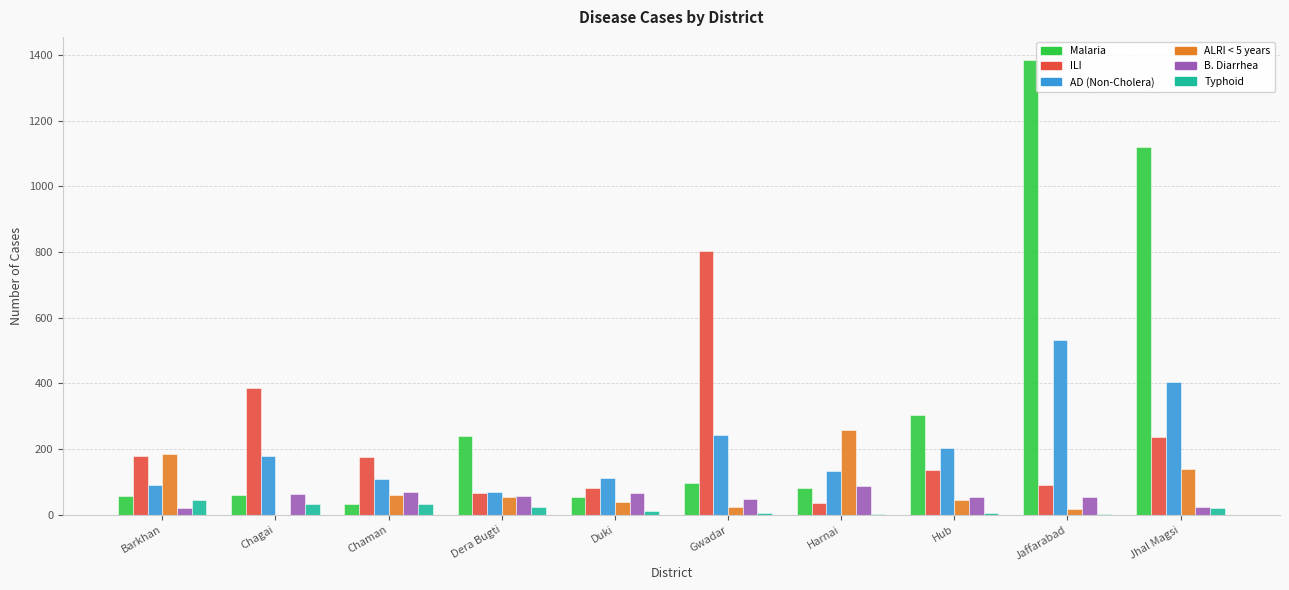

At which label does ALRI < 5 years reach its peak?

Harnai